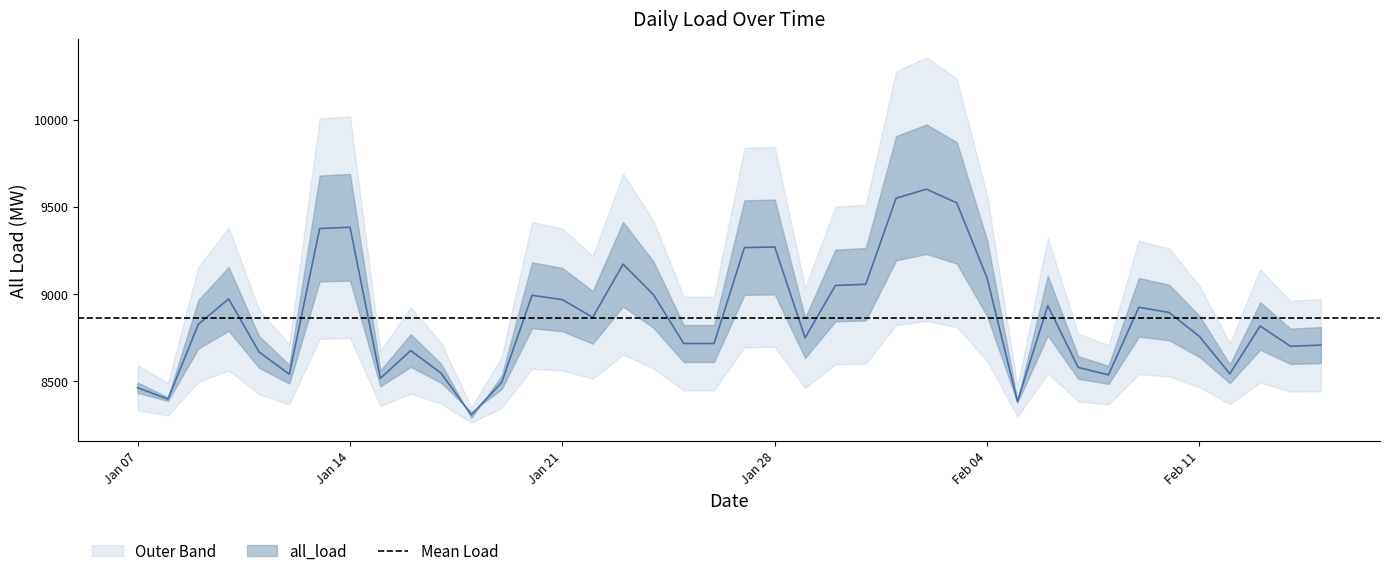

How many points are lower than both their immediate neighbors (excluding endpoints)?

11